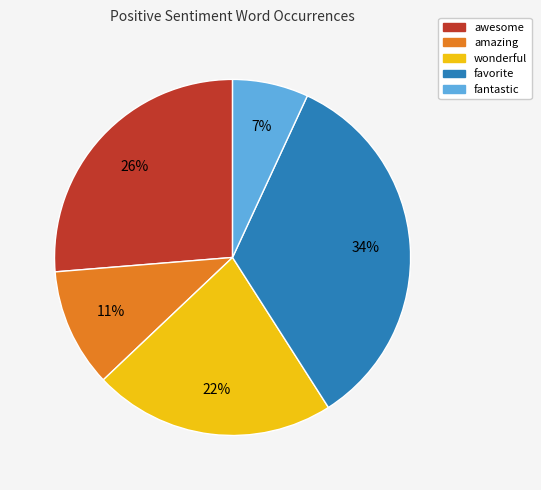

What is the largest slice in the pie chart?

favorite